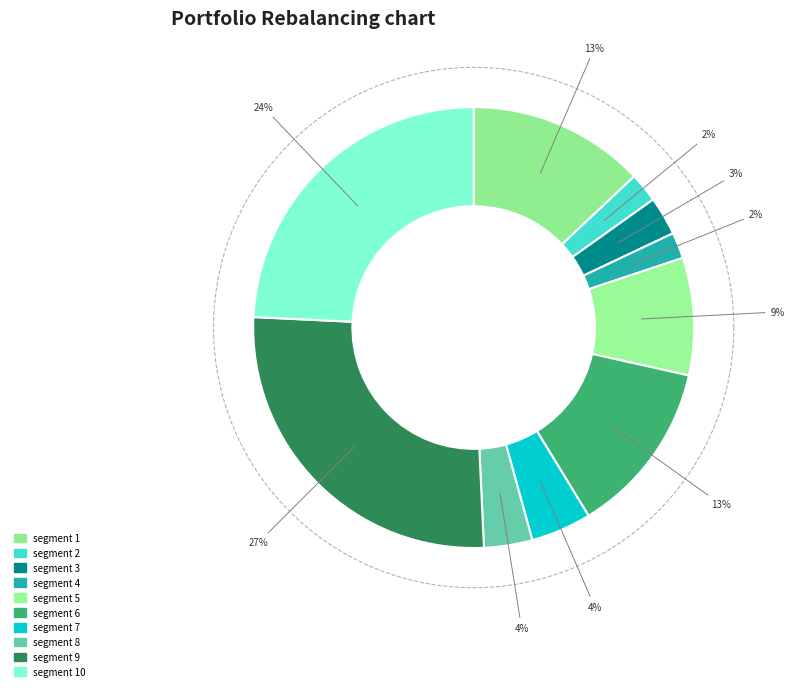

Which slice is the largest?

signal segment 9